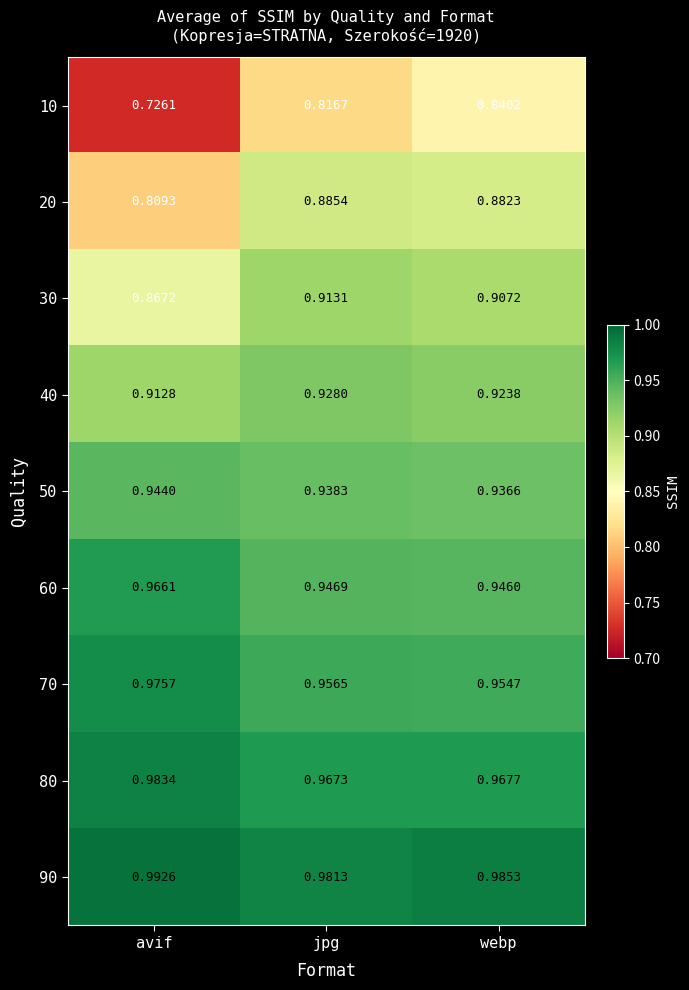

At which label does 60 reach its minimum?

webp